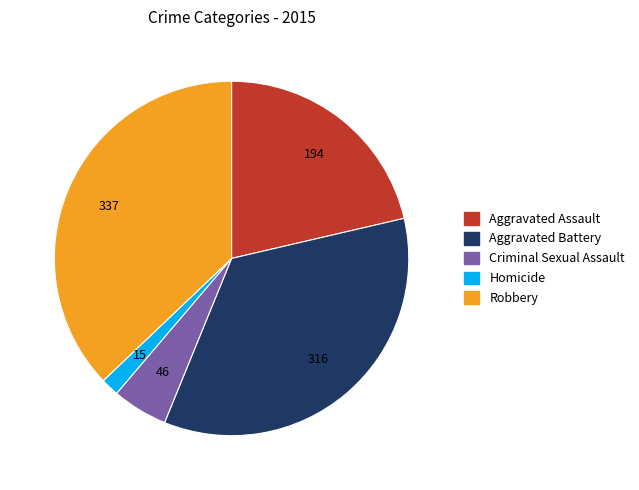

Is it true that Robbery is 24% of the pie?

False